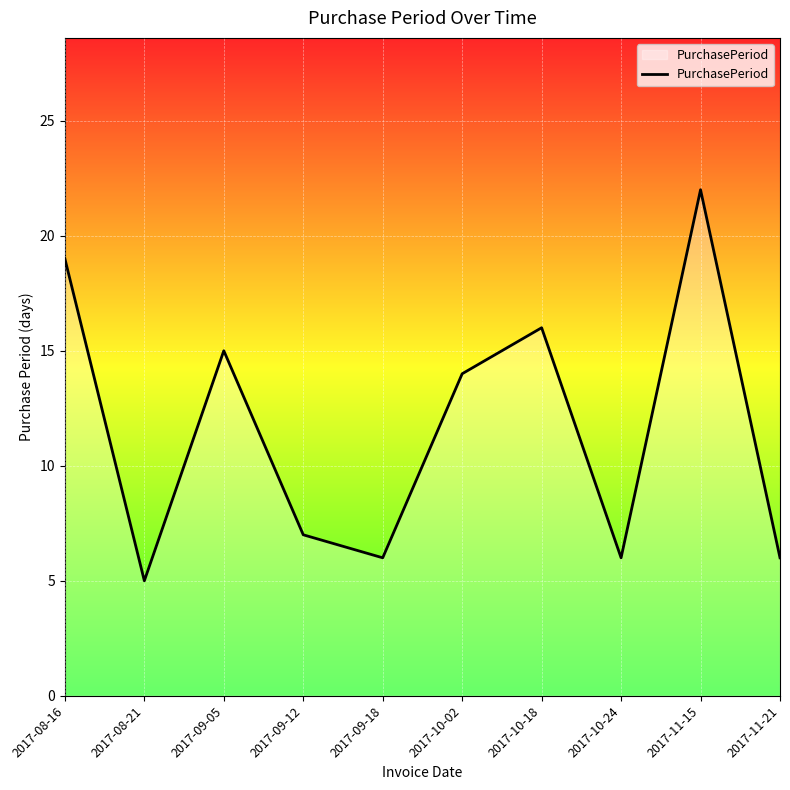

What is the difference between the second highest and second lowest values?

13